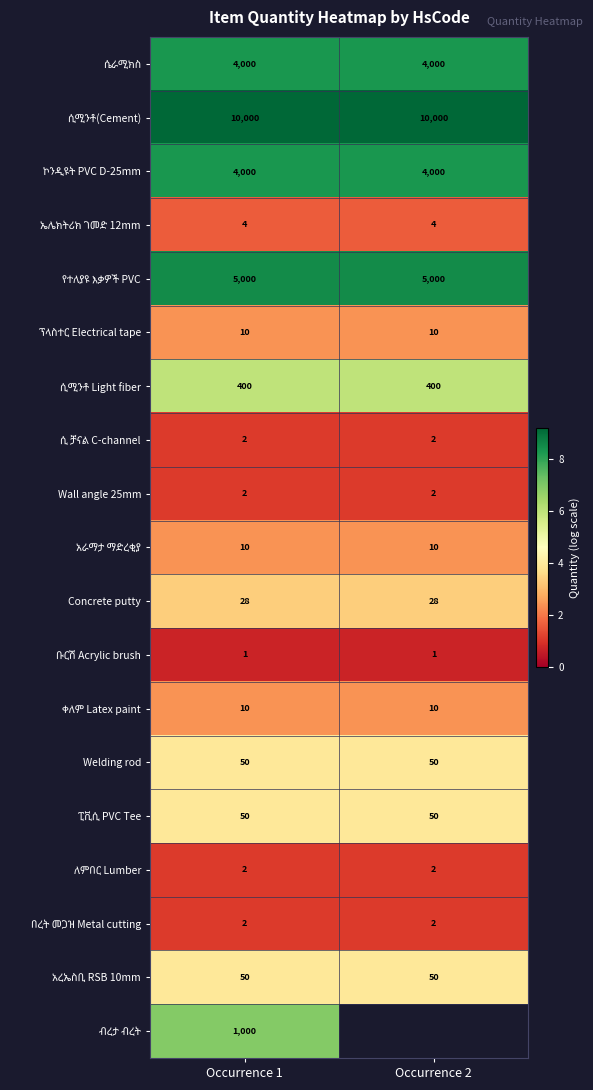

True or false: ሲ ቻናል C-channel has a value of 1.1 at Occurrence 1.

True